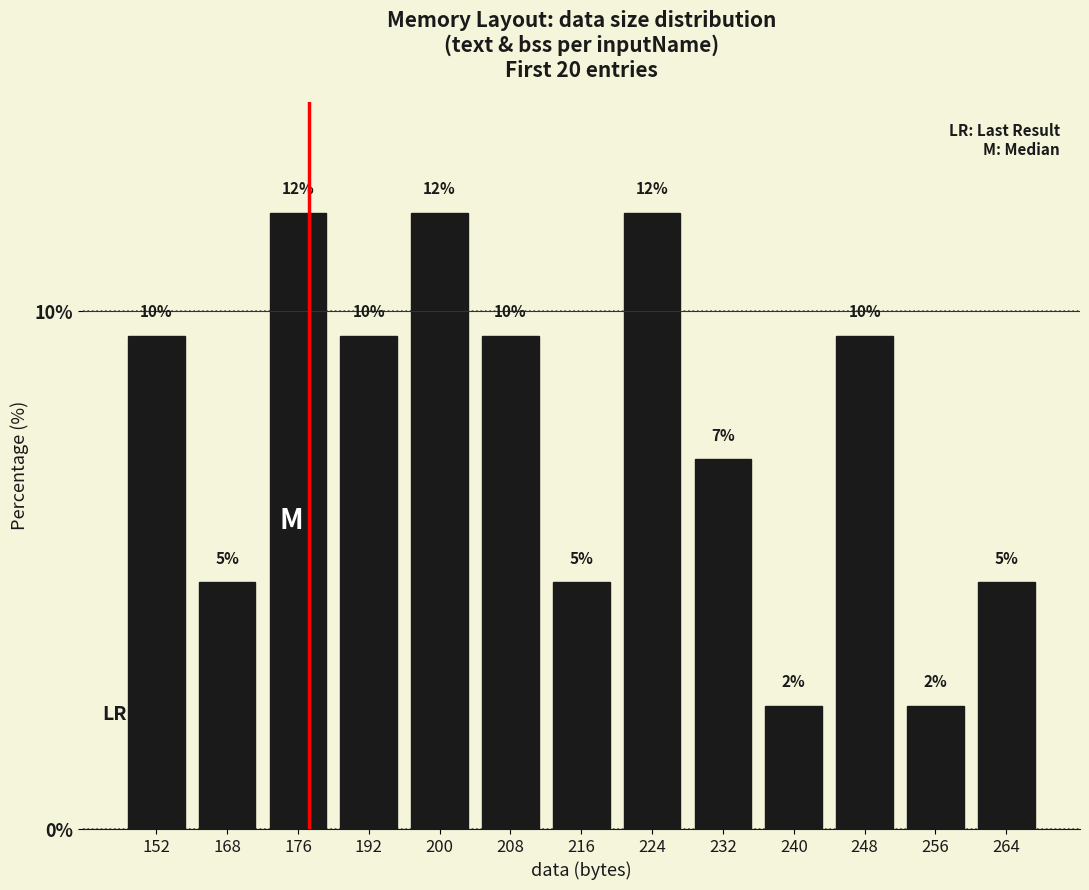

Reading left to right, extract all data points from this chart.

152=9.5	168=4.8	176=11.9	192=9.5	200=11.9	208=9.5	216=4.8	224=11.9	232=7.1	240=2.4	248=9.5	256=2.4	264=4.8